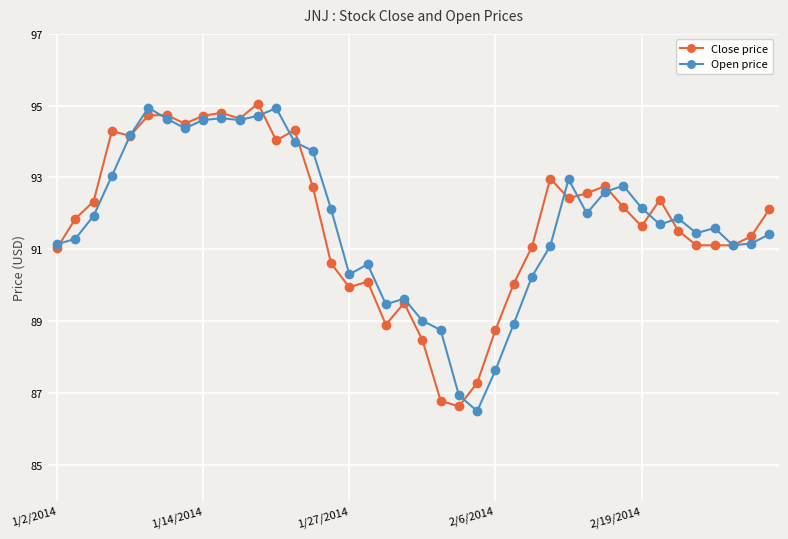

True or false: Open price has more than 1 points higher than both neighbors.

True